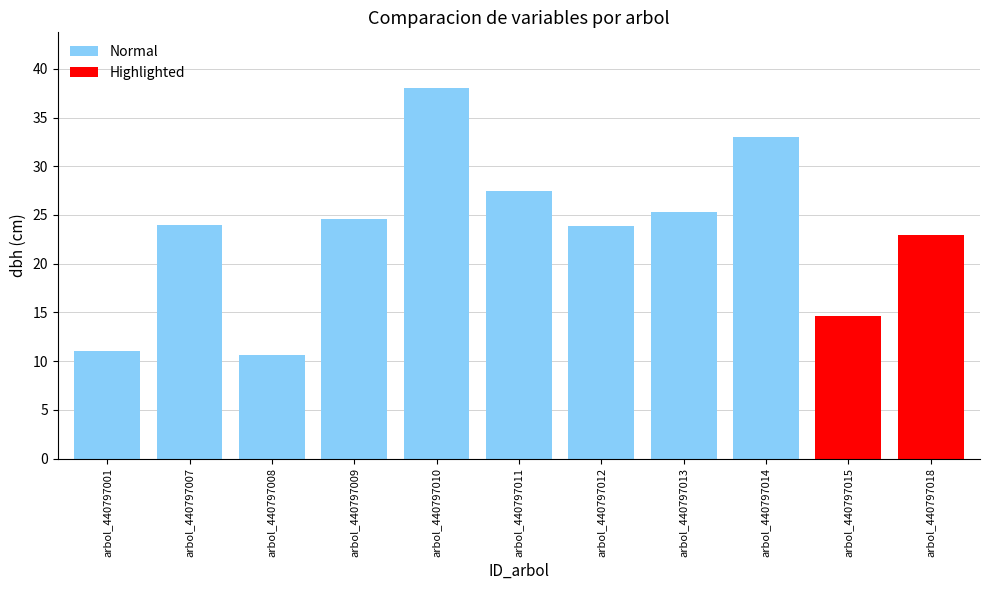

Which has a higher value, arbol_440797018 or arbol_440797011?

arbol_440797011